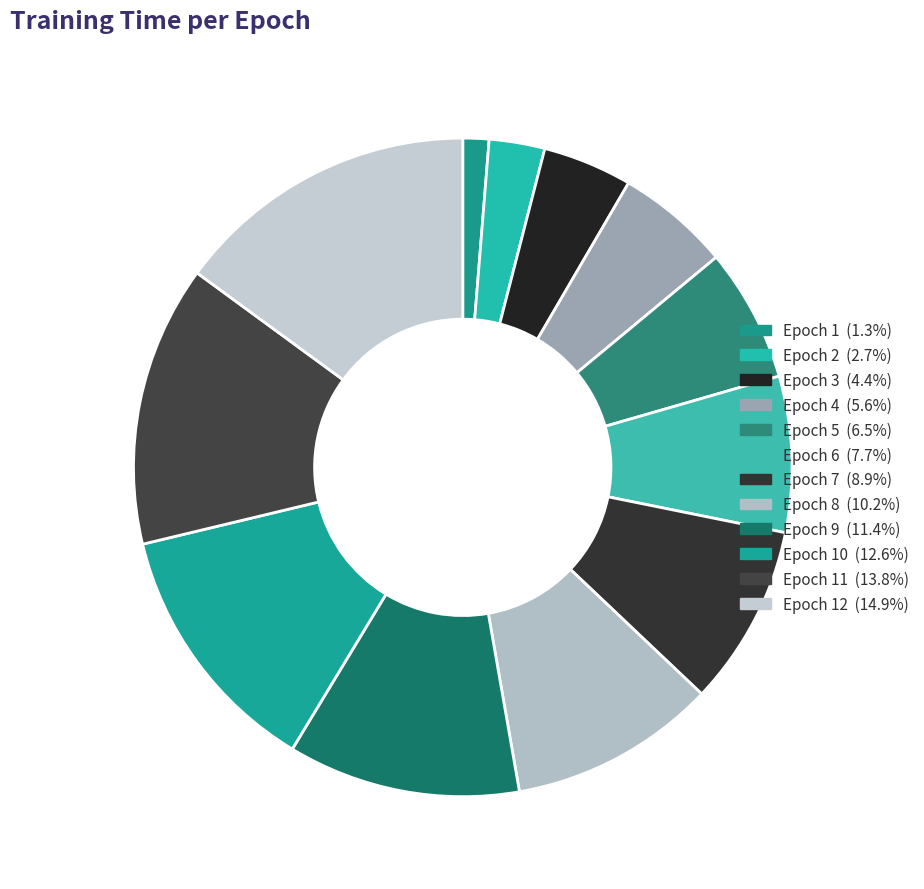

To the nearest percent, what is the difference between the largest and smallest slice percentages?

14%